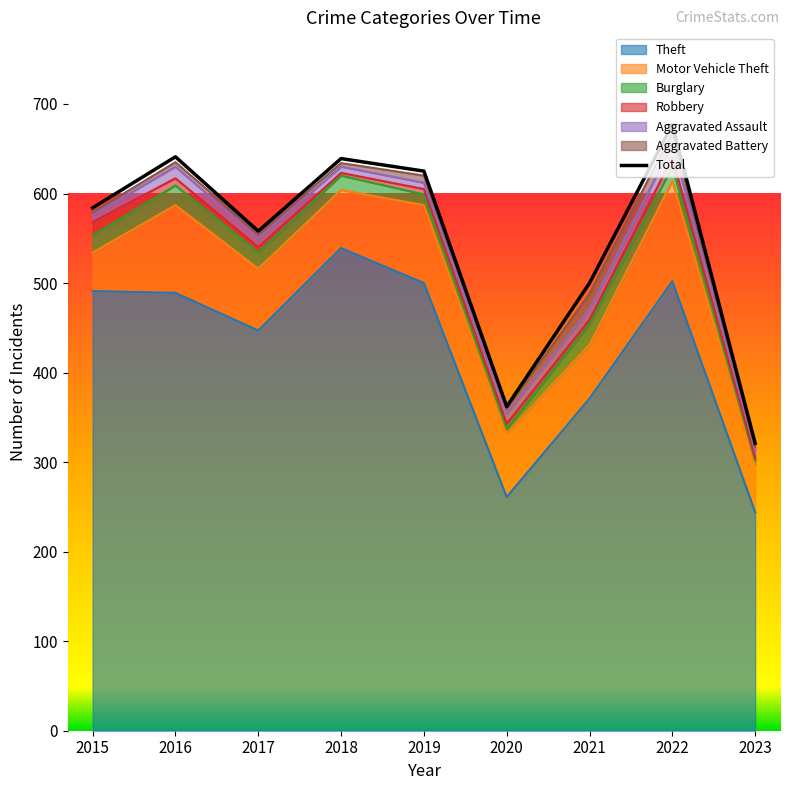

In Burglary, how many points are lower than both neighbors (excluding endpoints)?

1